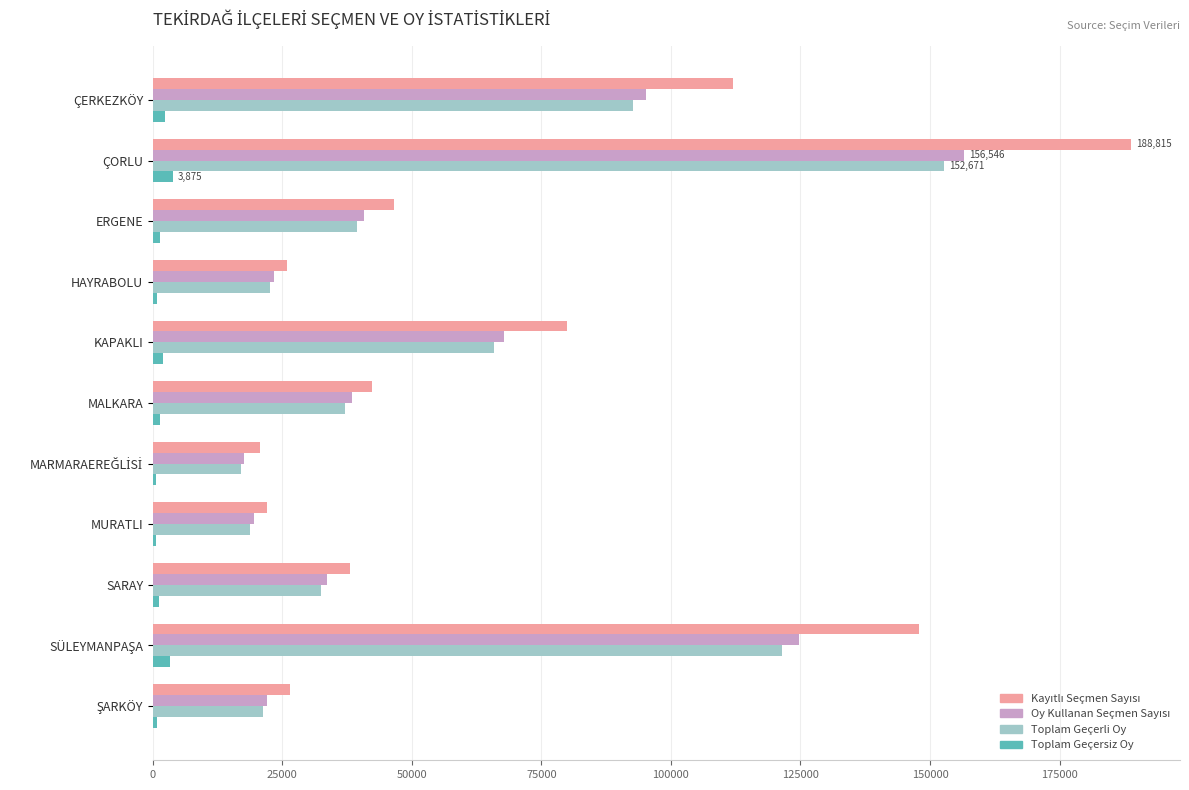

At which category is the sum across all series the highest?

ÇORLU